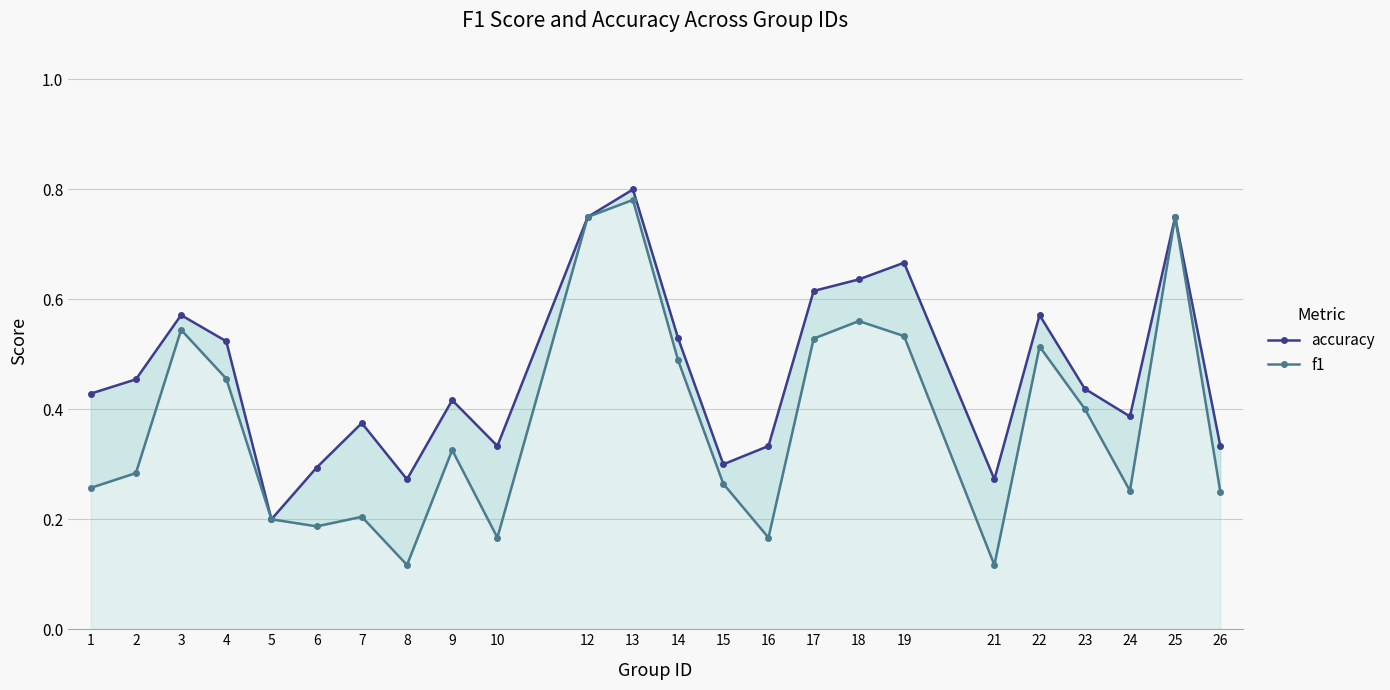

True or false: f1 and accuracy intersect in this chart.

False